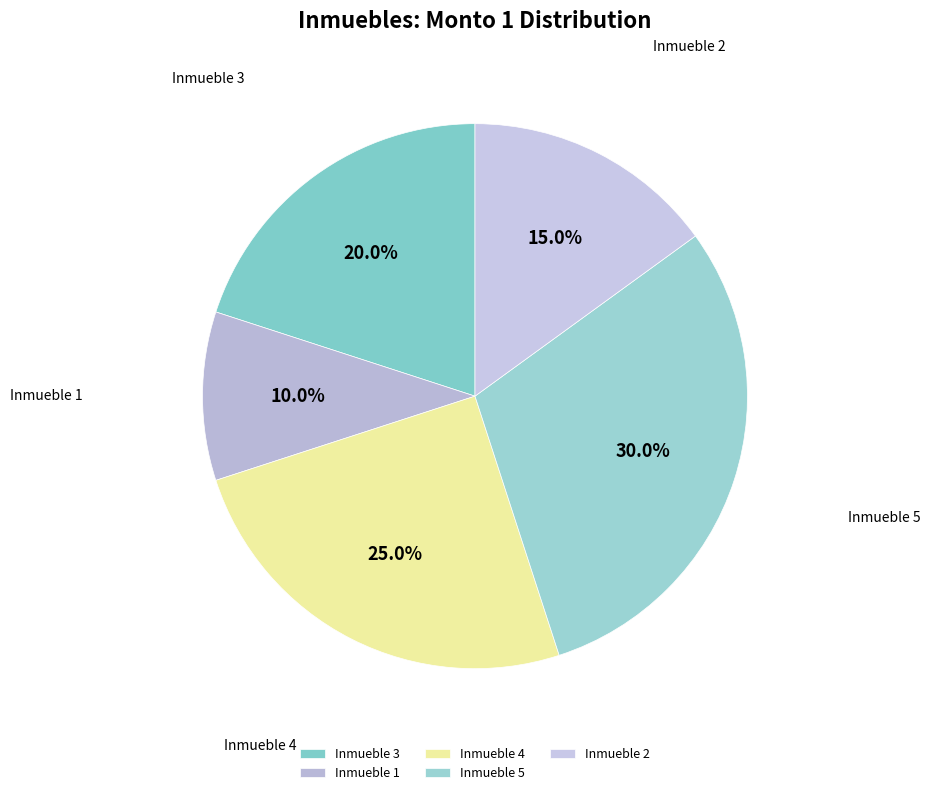

Is there any slice that represents more than half of the pie?

No